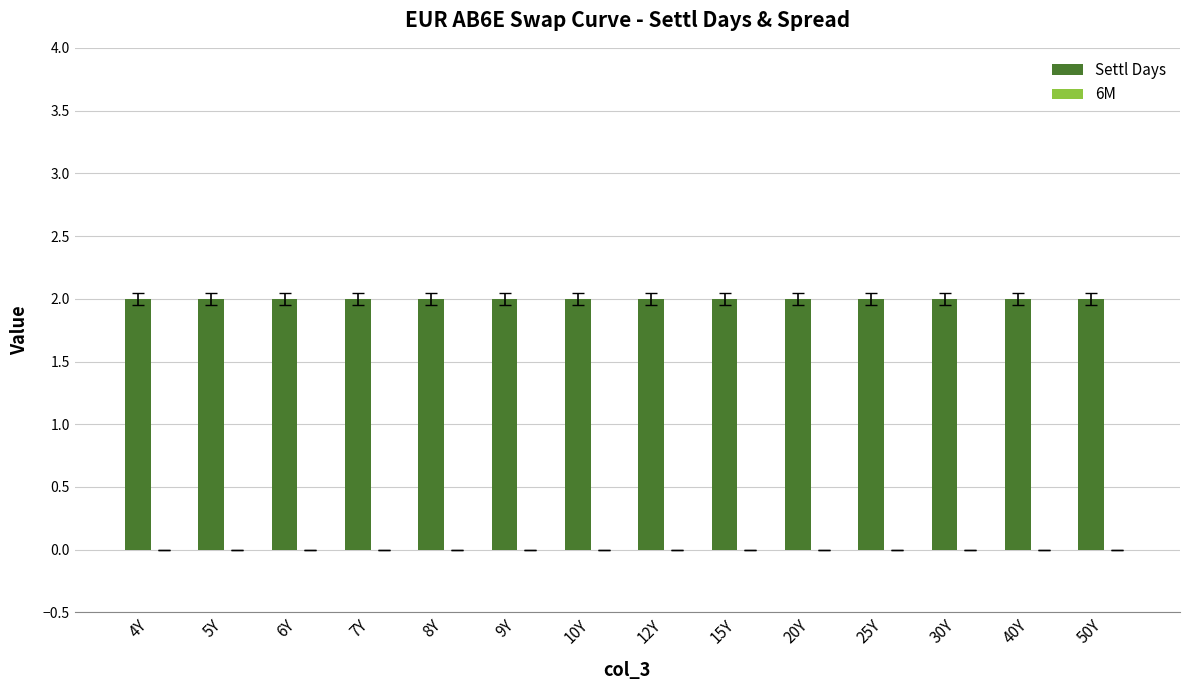

At which category is the sum across all series the highest?

4Y